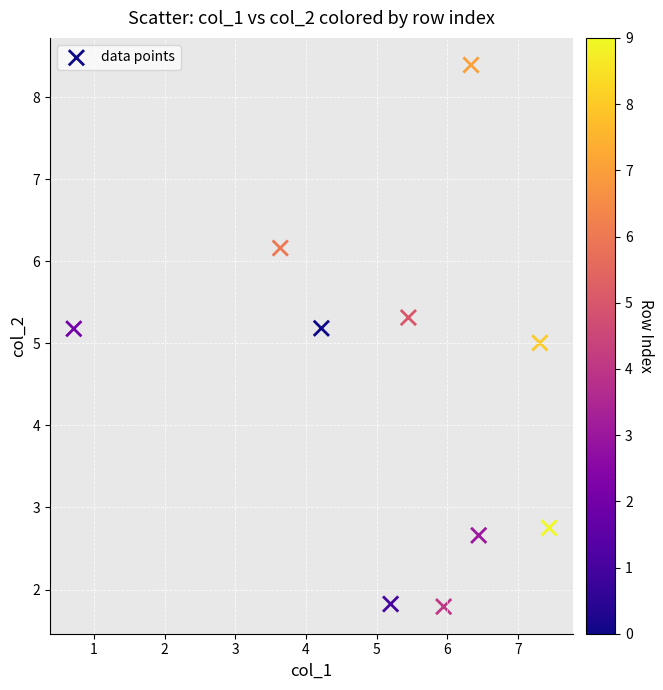

What is the average X value?

5.3